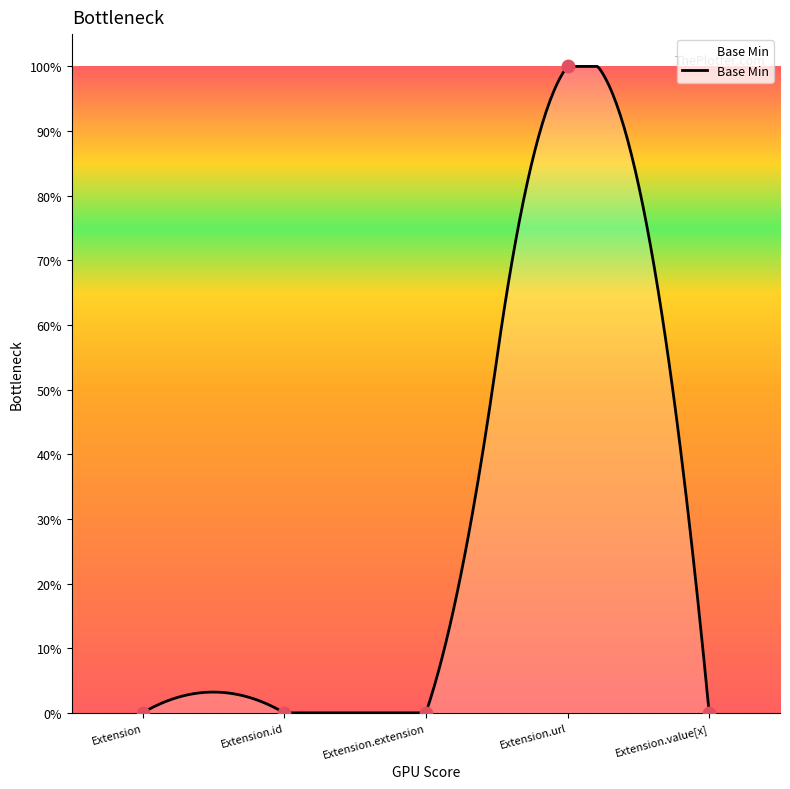

Which has a higher value, Extension or Extension.extension?

Extension